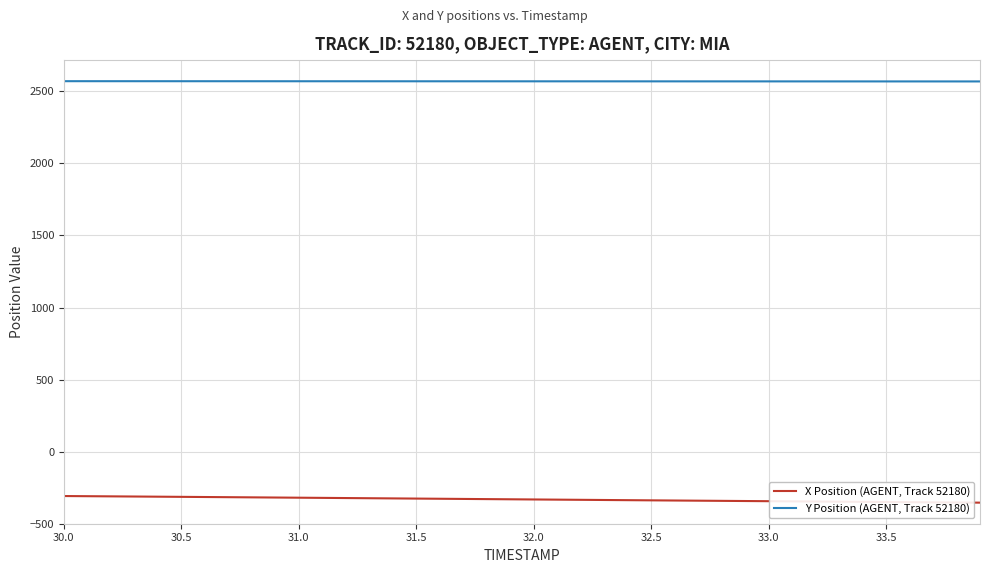

What is the average value of the X Position (AGENT, Track 52180) series?

-331.1